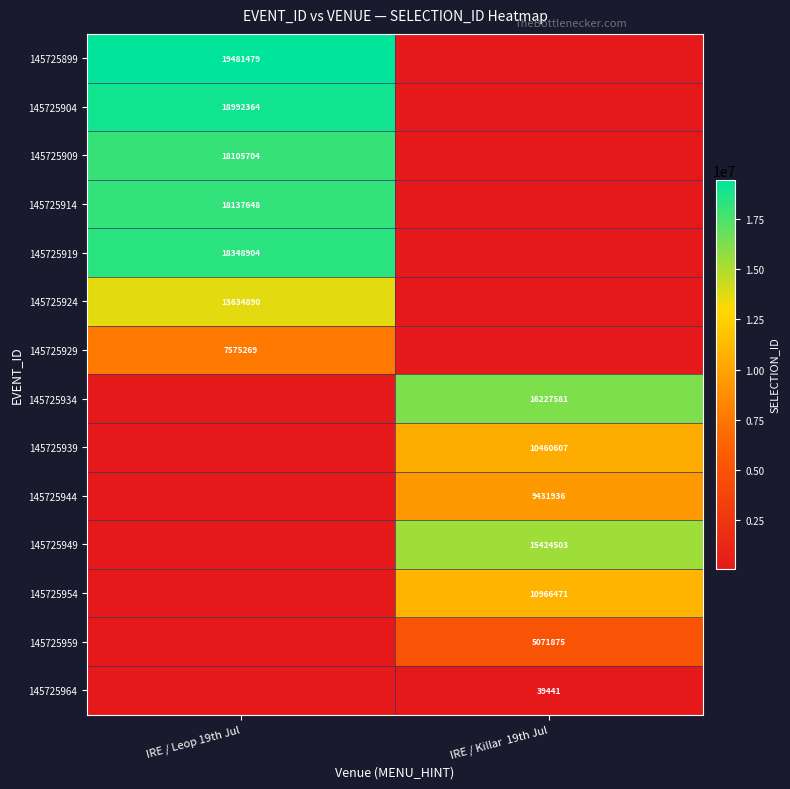

Is the value of 145725929 at IRE / Leop 19th Jul greater than the value of 145725964 at IRE / Killar  19th Jul?

Yes